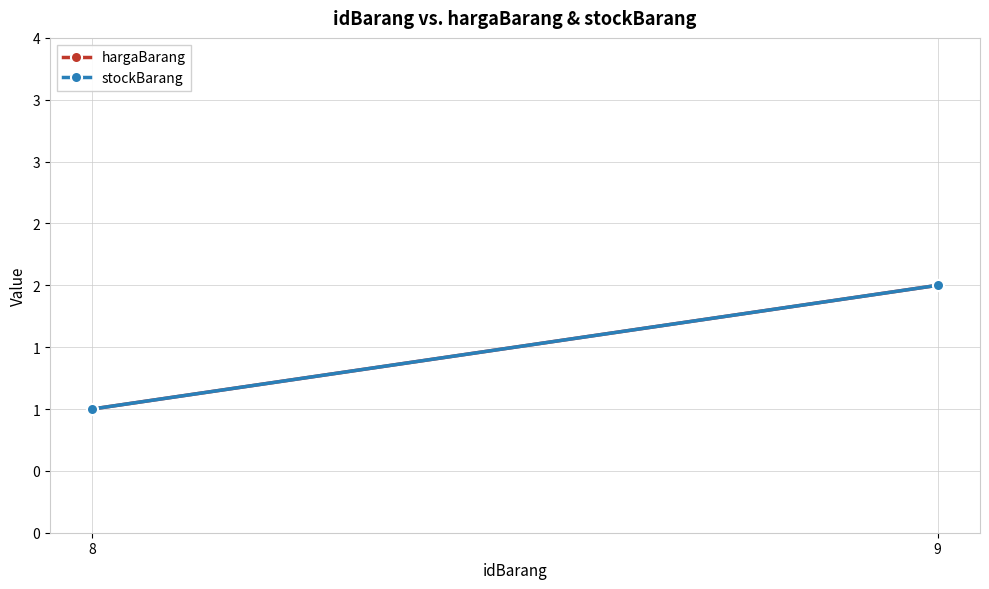

At which category is the sum across all series the highest?

9